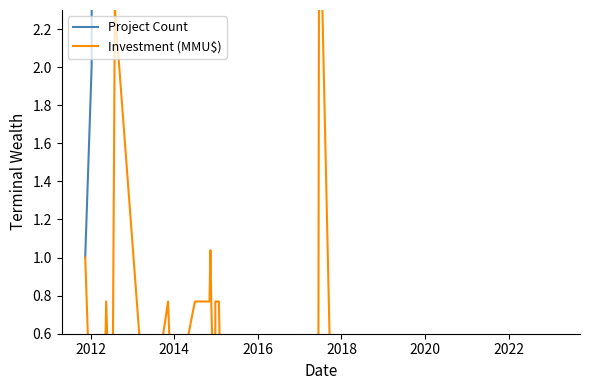

Is the value of Project Count at 35 greater than the value of Investment (MMU$) at 21?

Yes